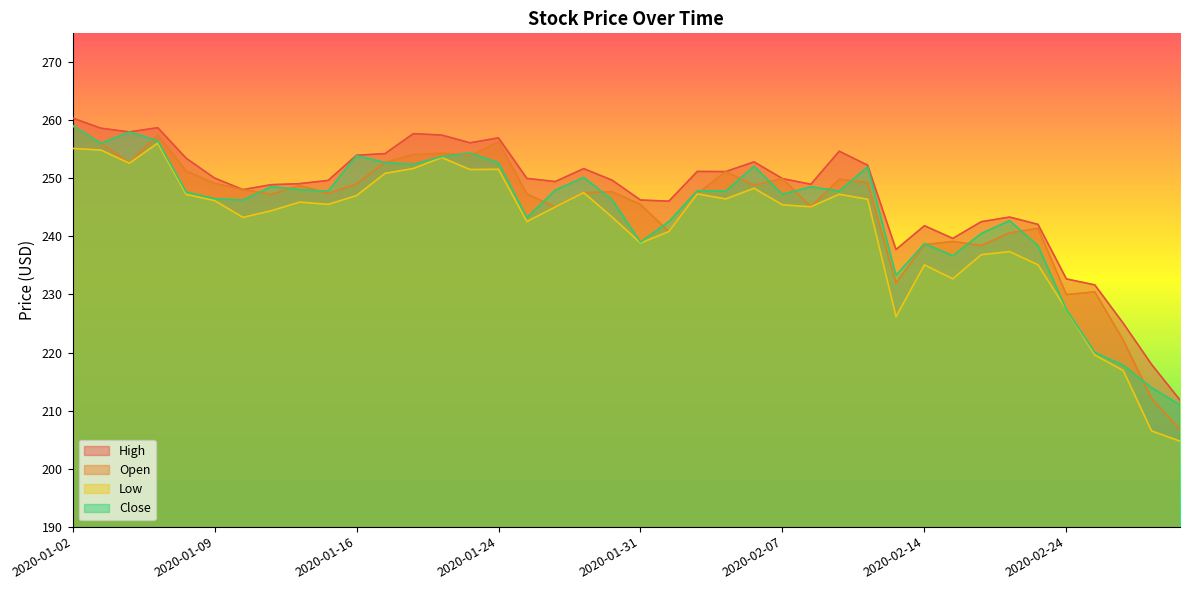

At which category does Open reach its first local valley?

2020-01-06